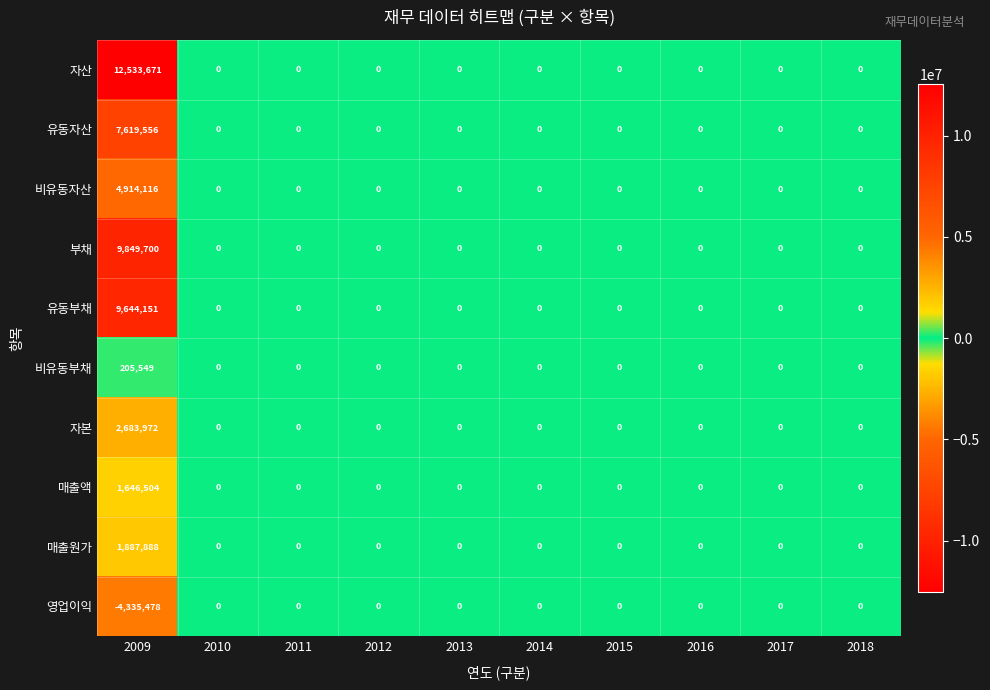

Which series has the widest spread of values?

자산